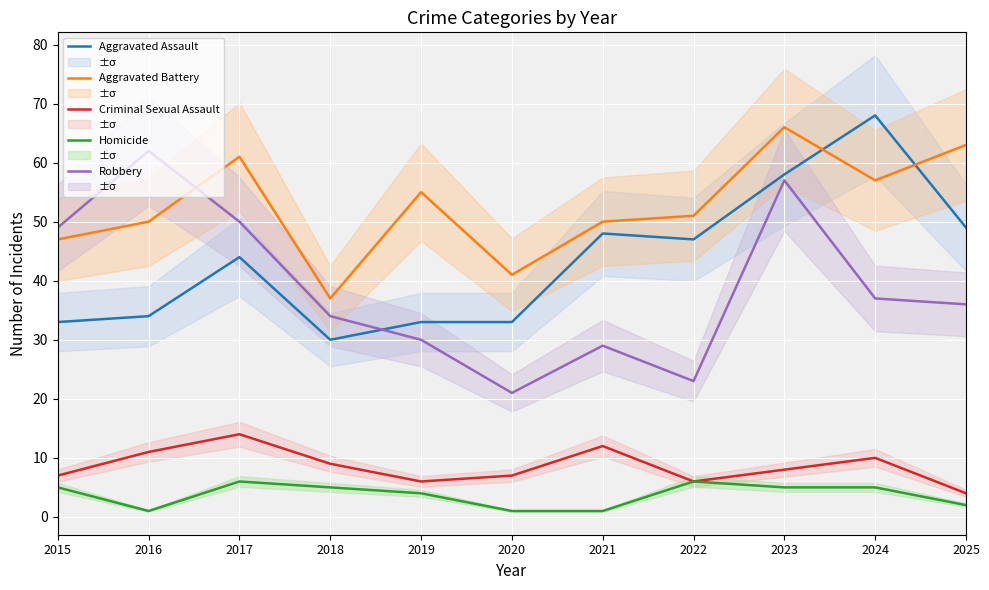

How many data points in Aggravated Battery are above 51?

5